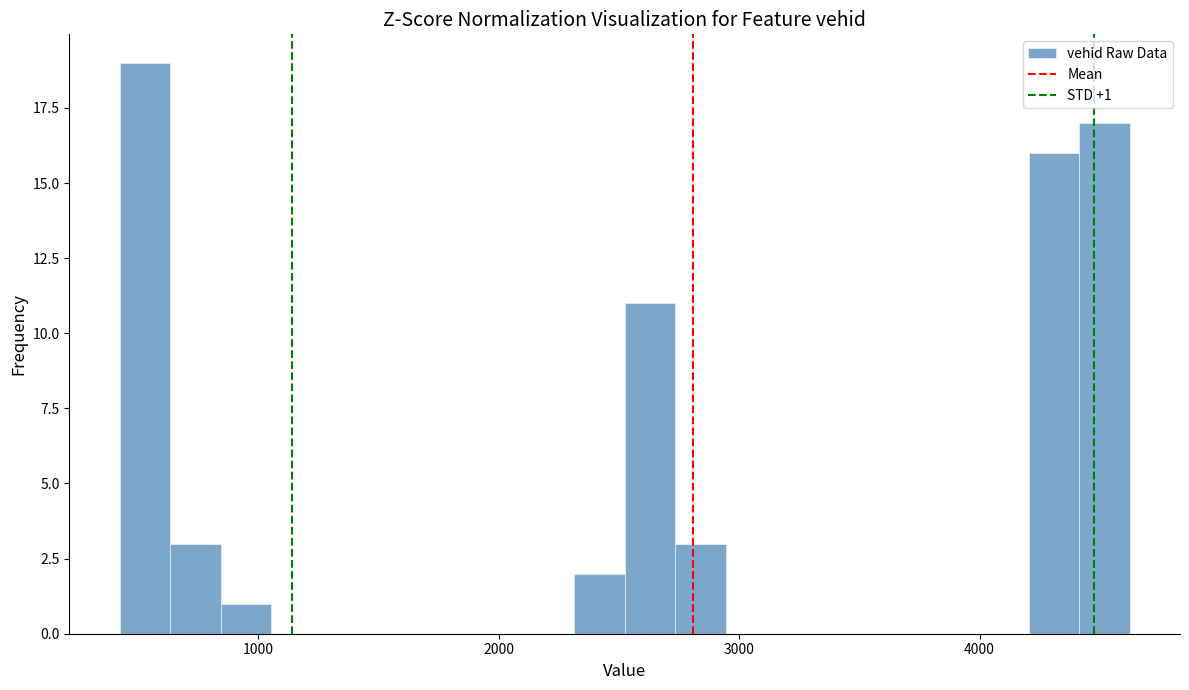

Around what value on the x-axis is the tallest bar? Give the approximate position of its centre, as read against the axis.

500